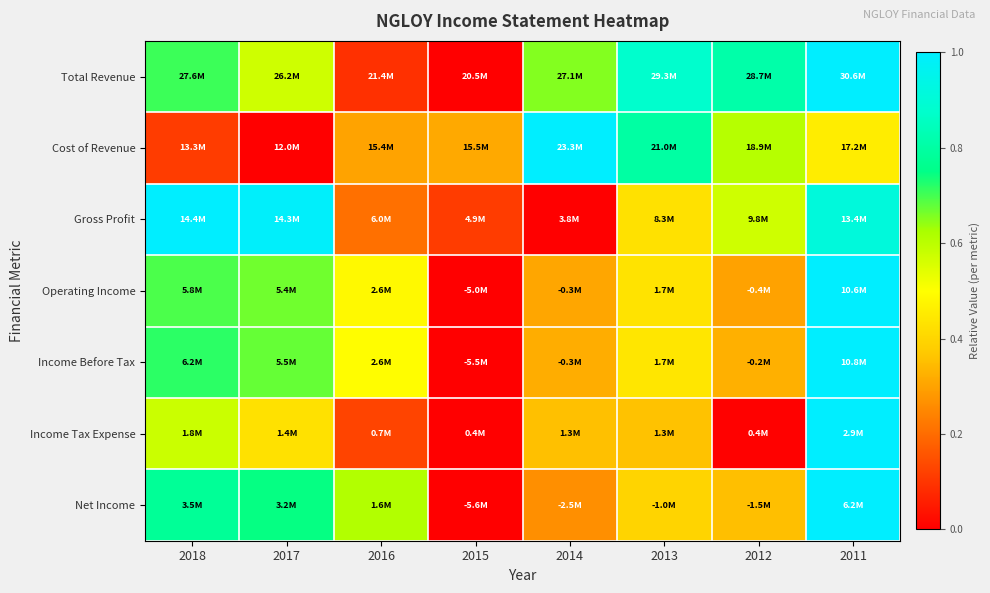

At which category is the sum across all series the highest?

2011